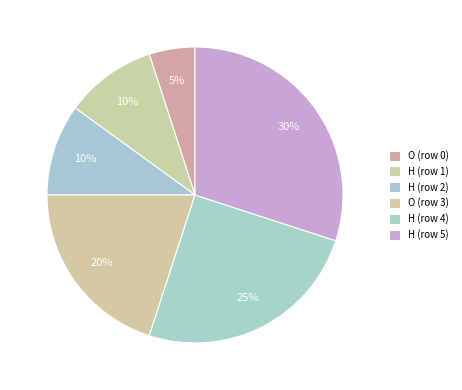

Count the number of slices in the pie.

6